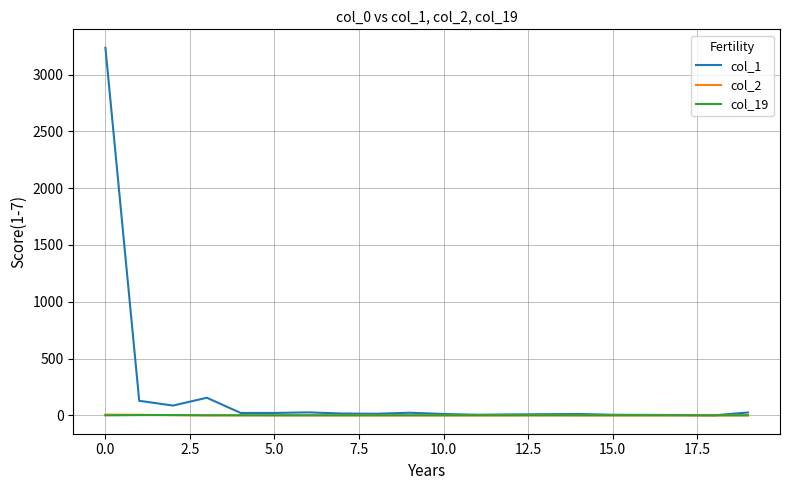

Which series has the largest total across all categories?

col_1